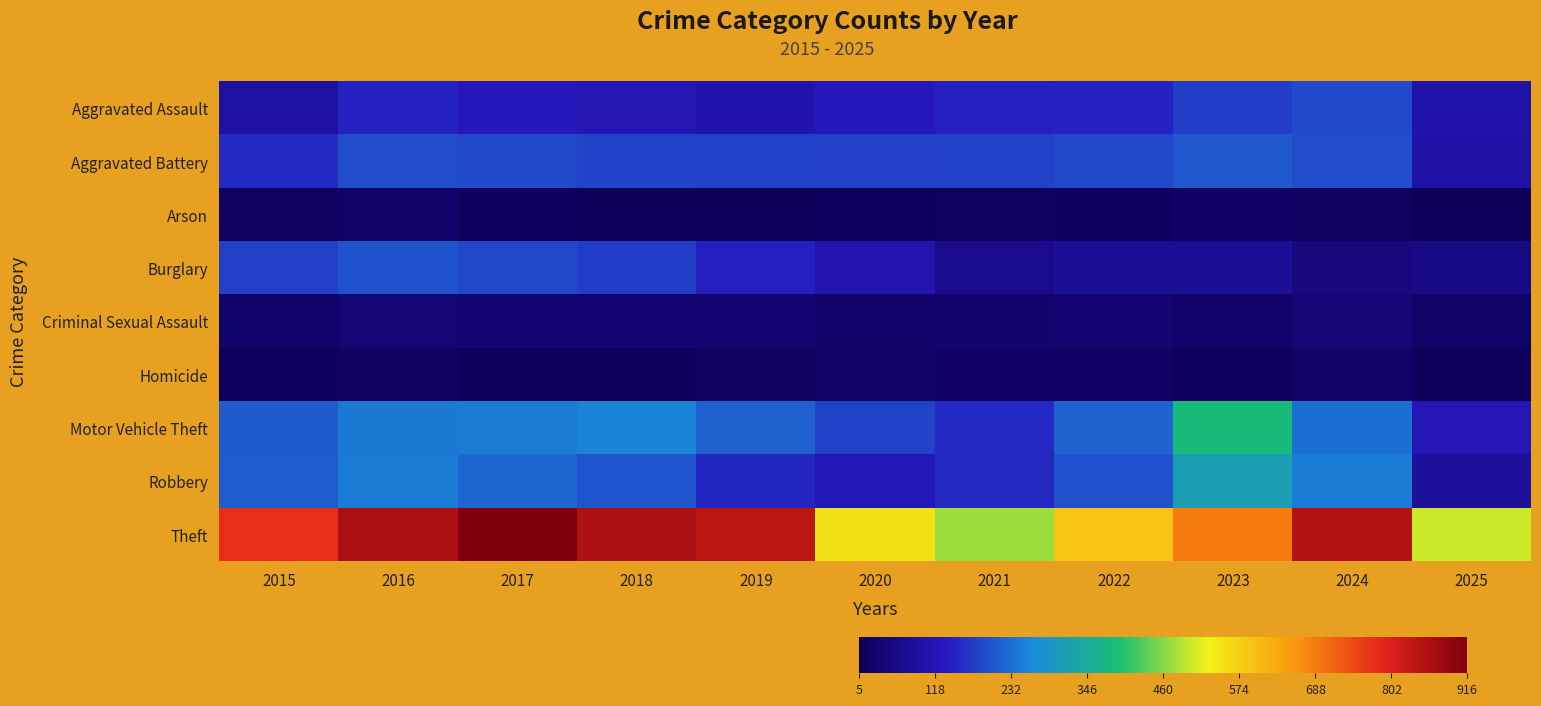

Which series has the widest spread of values?

Theft